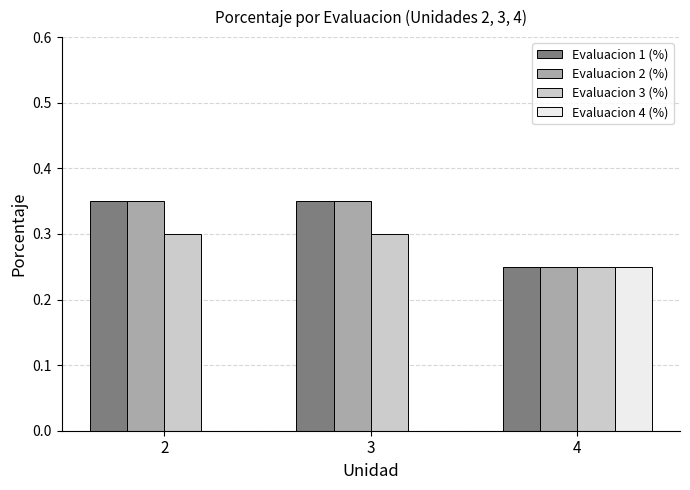

At which label is Evaluacion 1 (%) closest to 0?

4